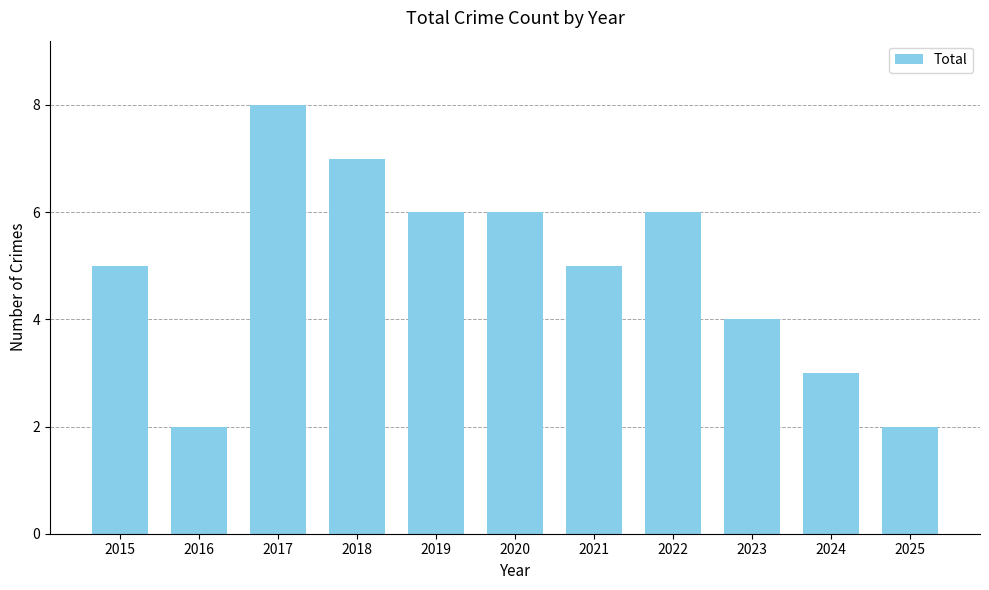

What is the smallest value displayed?

2